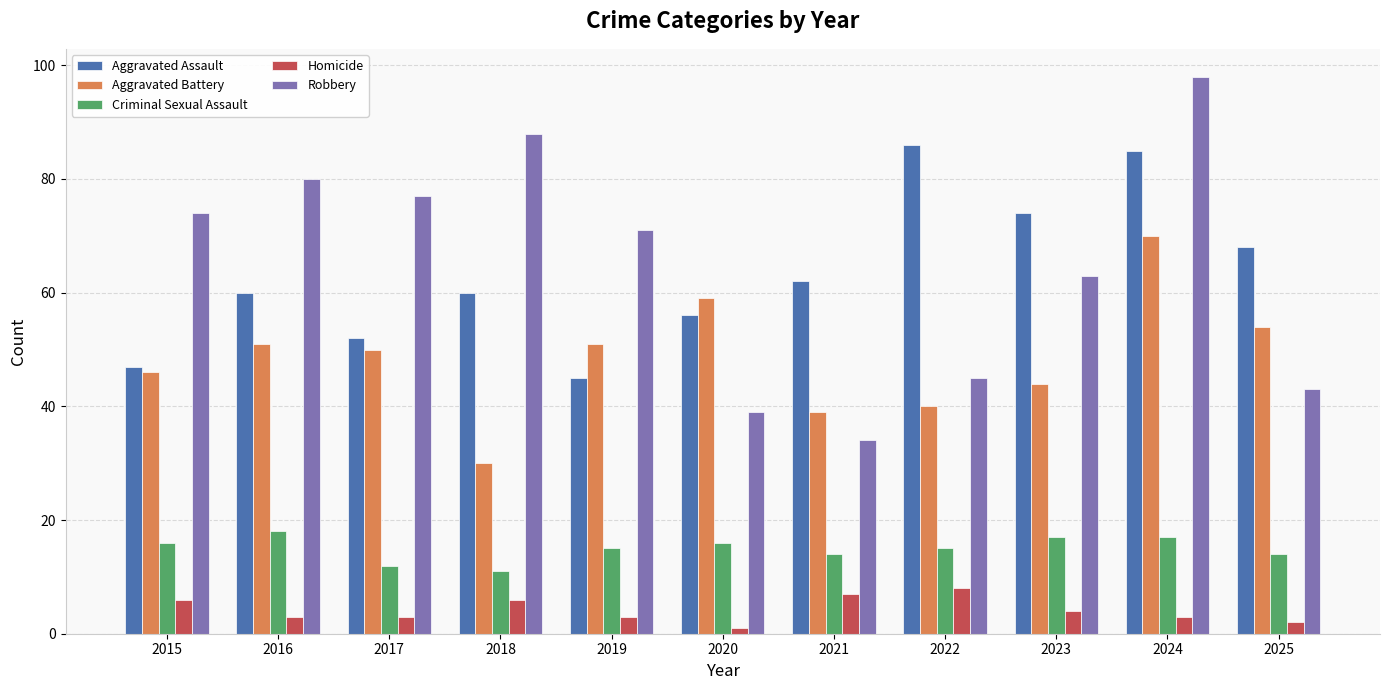

What is the difference between the maximum and minimum values in the Criminal Sexual Assault series?

7